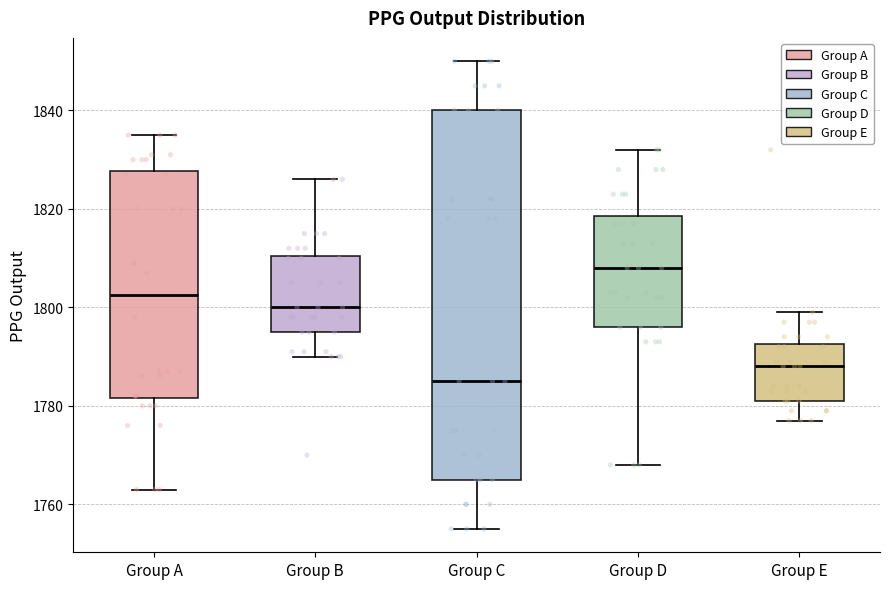

Where is the upper edge of the box for Group B on the y-axis? The values are not printed on the chart, so give them approximately, as read against the axis.

1810